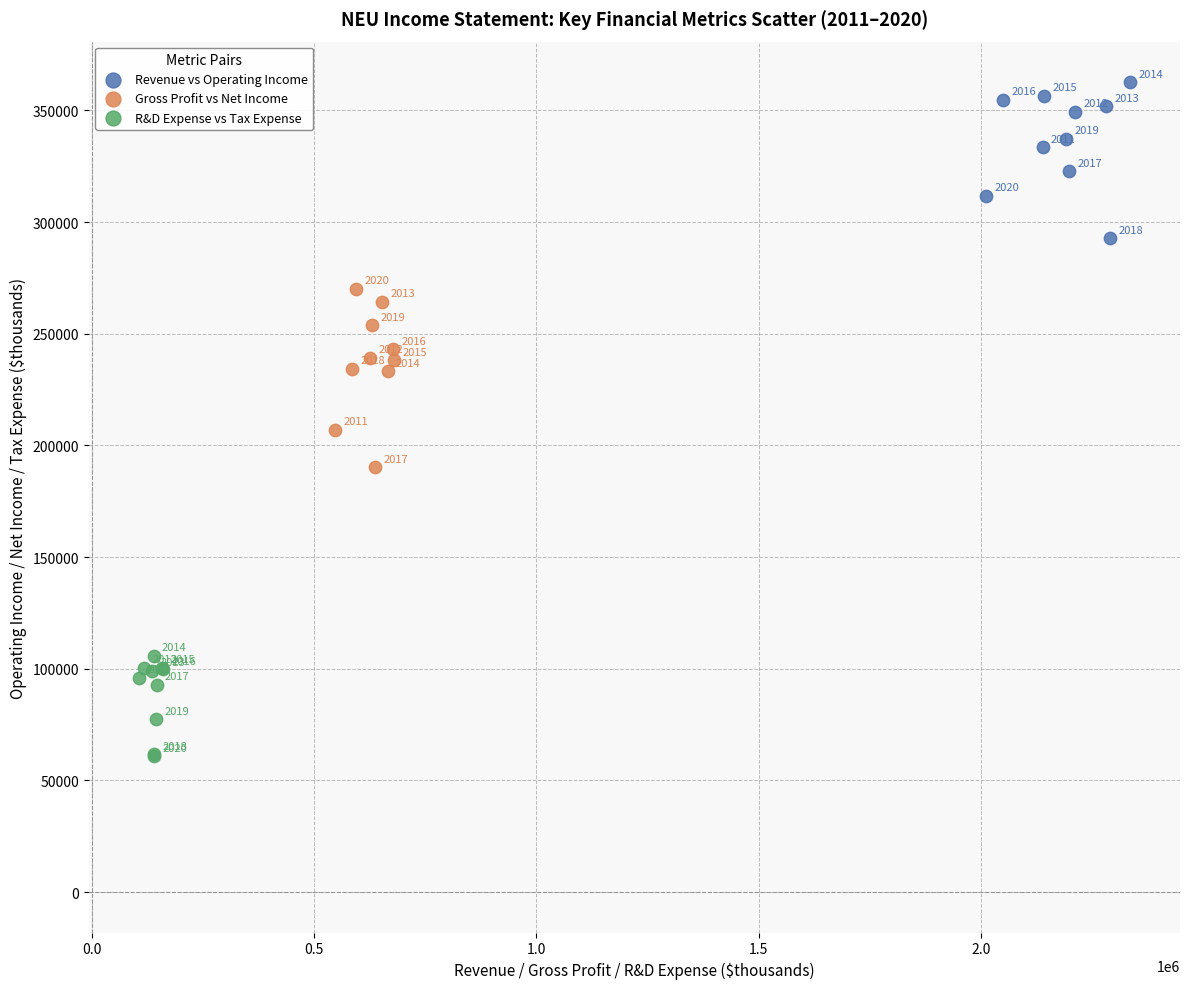

Which series reaches the maximum Y coordinate?

Revenue vs Operating Income